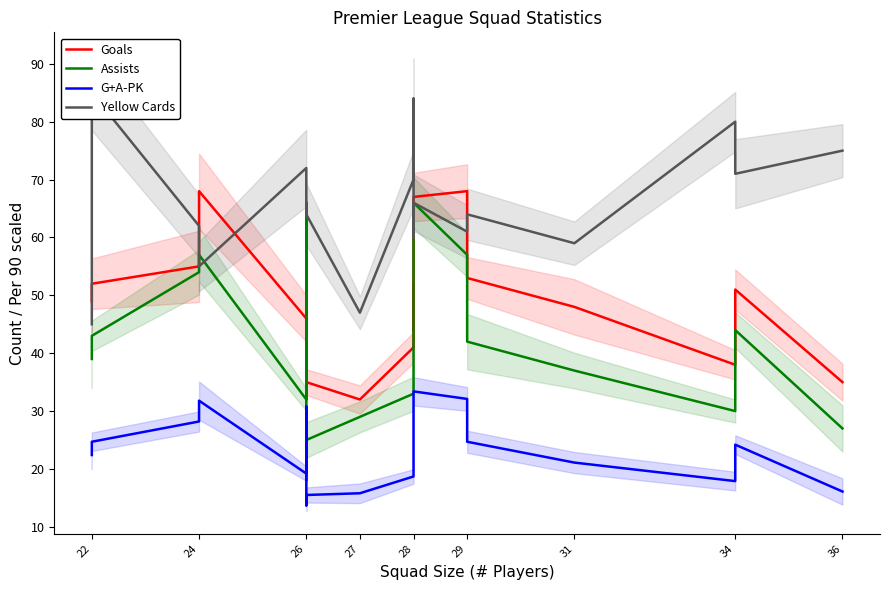

At which label does G+A-PK first exceed 22?

22